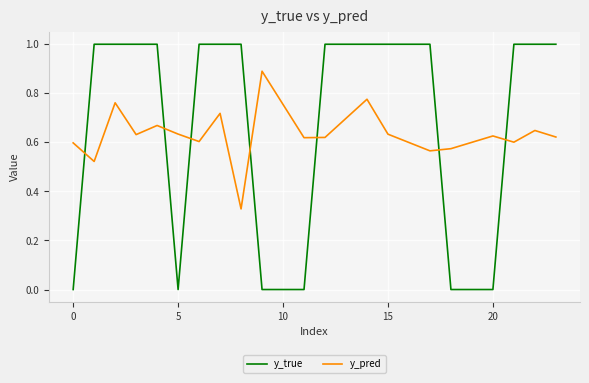

True or false: y_true and y_pred intersect in this chart.

True